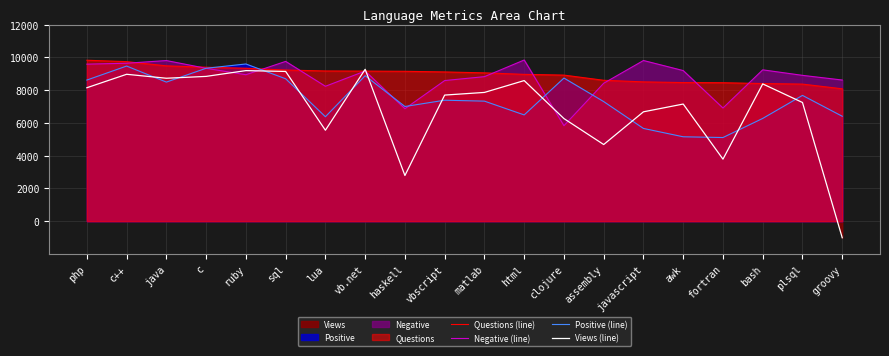

What is the label of the 4th point from the left?

c